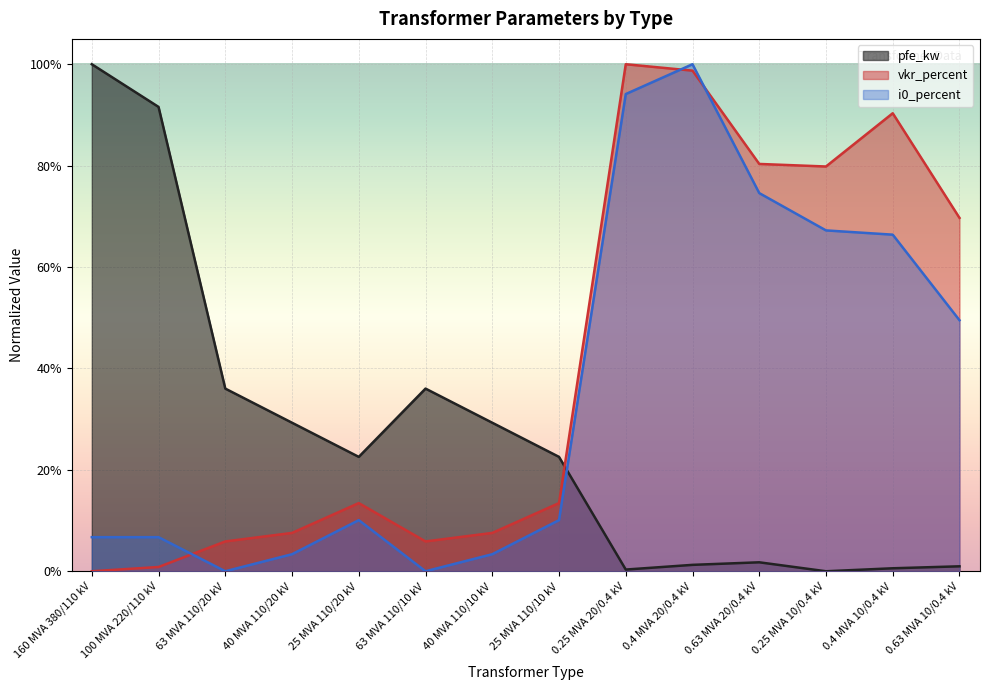

Where is vkr_percent nearest to the value 0?

160 MVA 380/110 kV